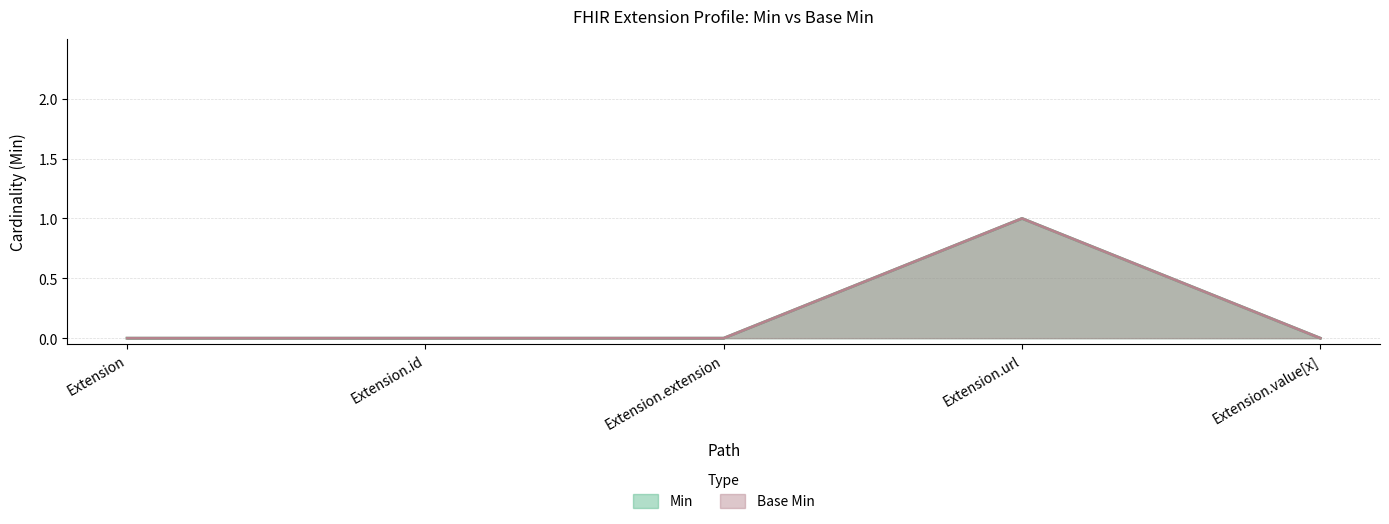

Is the value of Min at Extension.value[x] greater than the value of Base Min at Extension?

No